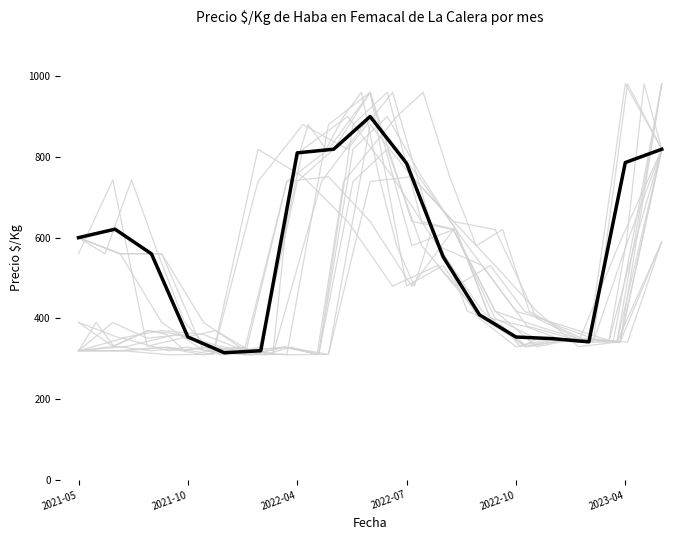

What is the maximum value shown in the chart?

900